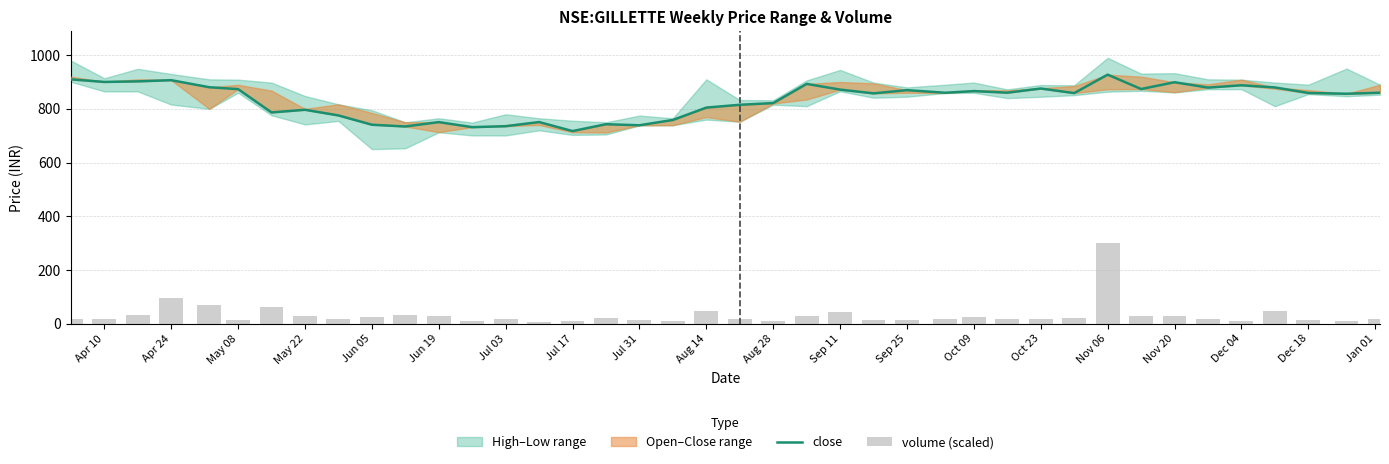

What is the average value of the close series?

832.8